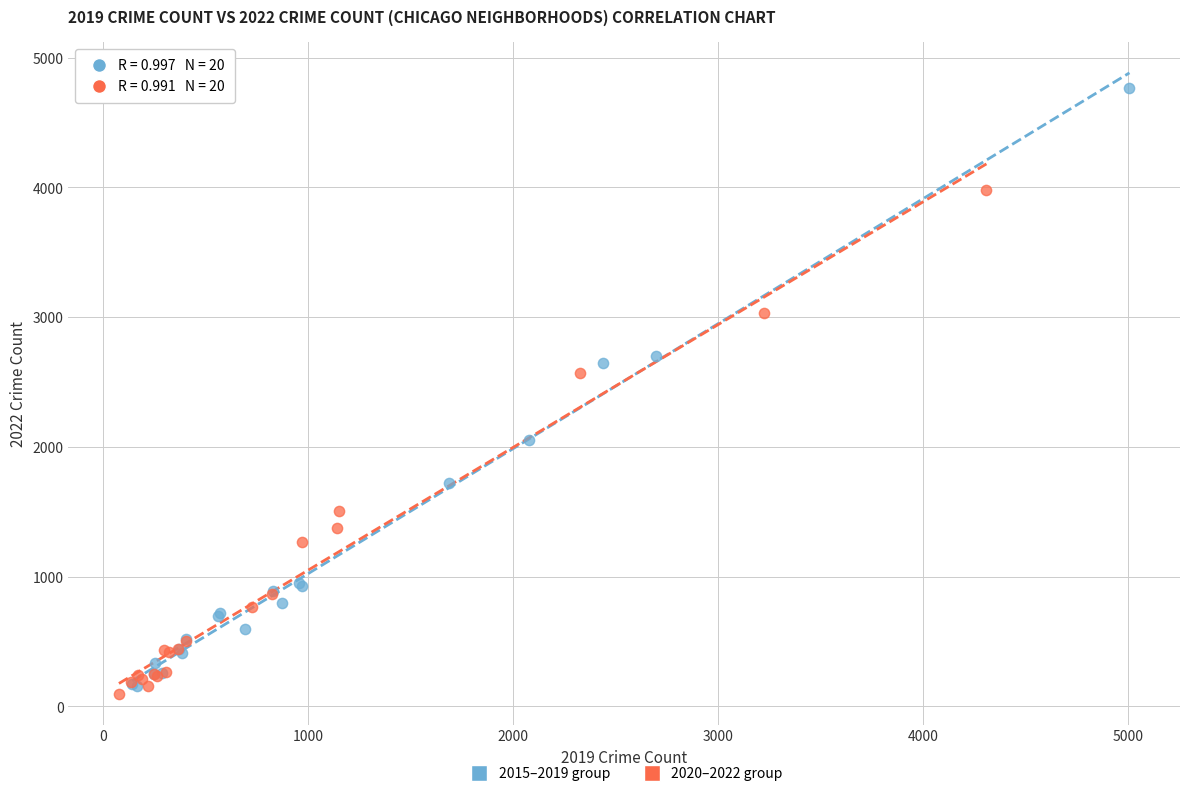

Which series contains the highest Y value?

2015–2019 group